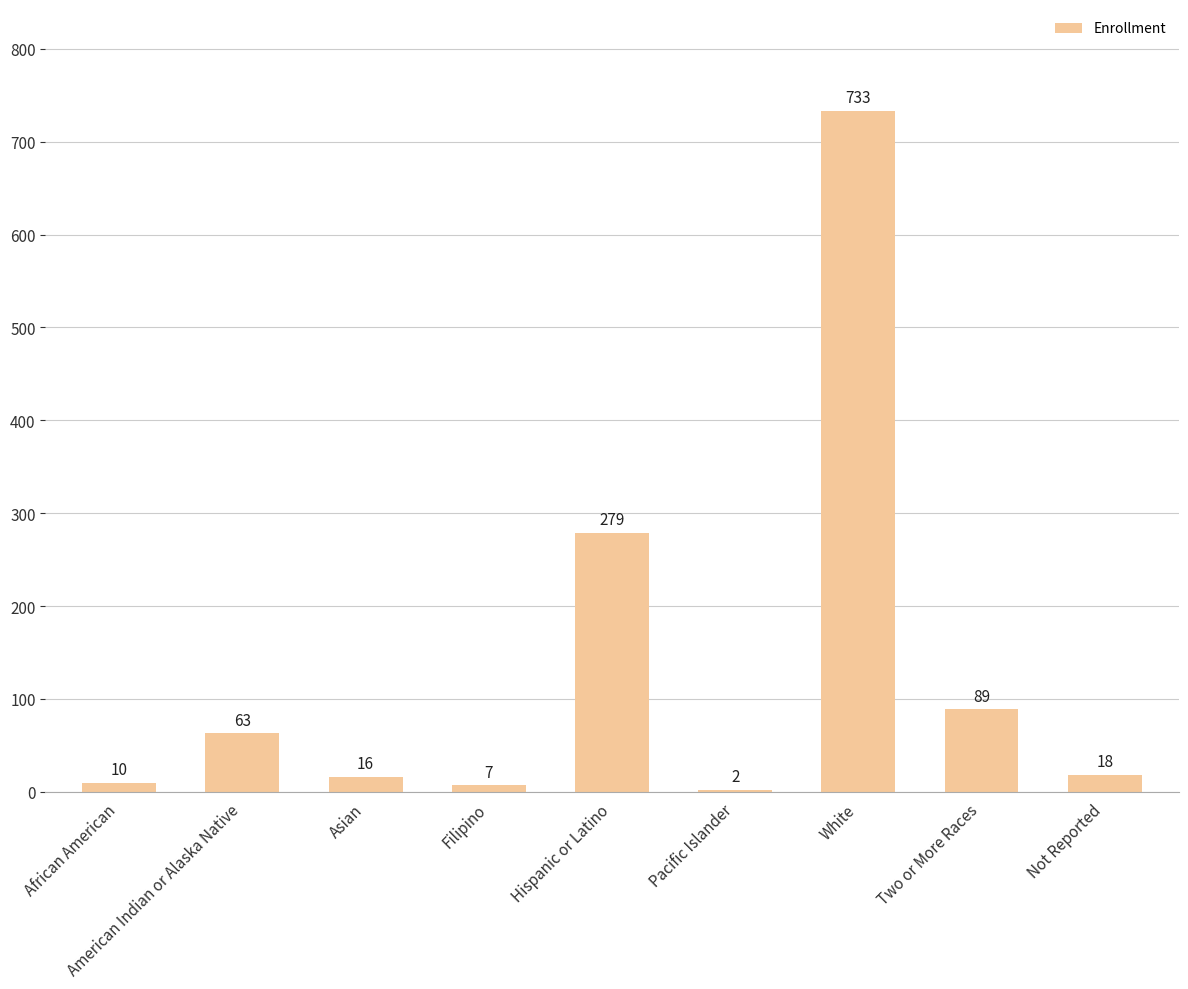

Which label corresponds to the largest value in the chart?

White